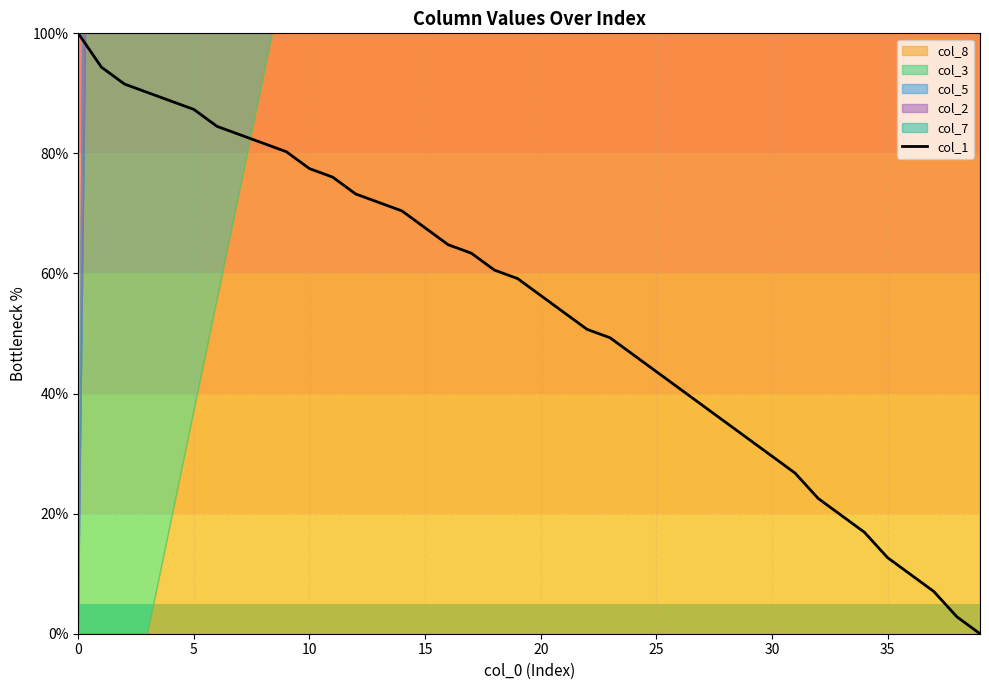

What is the change in value from 9 to 20?

-23.9